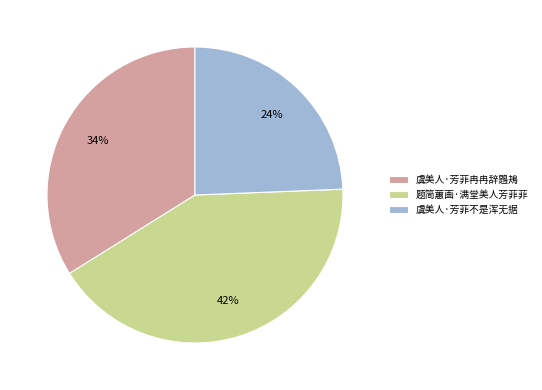

Does 题简蕙画·满堂美人芳菲菲 account for over 50% of the chart?

No